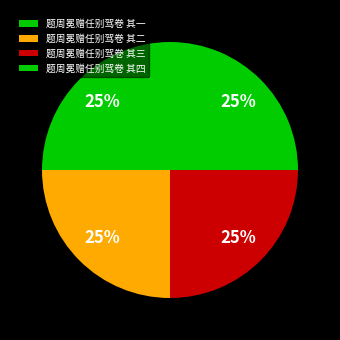

How many slices are in this pie chart?

4